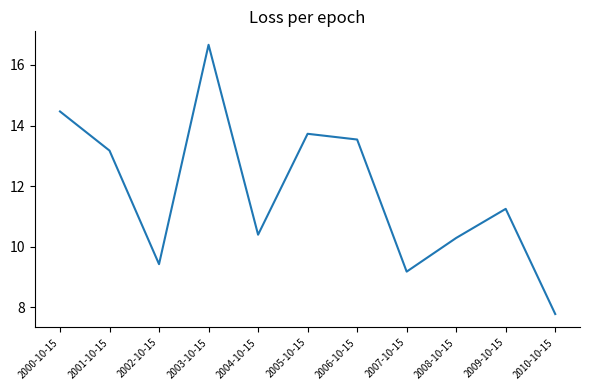

What is the difference between the second highest and minimum values?

6.7